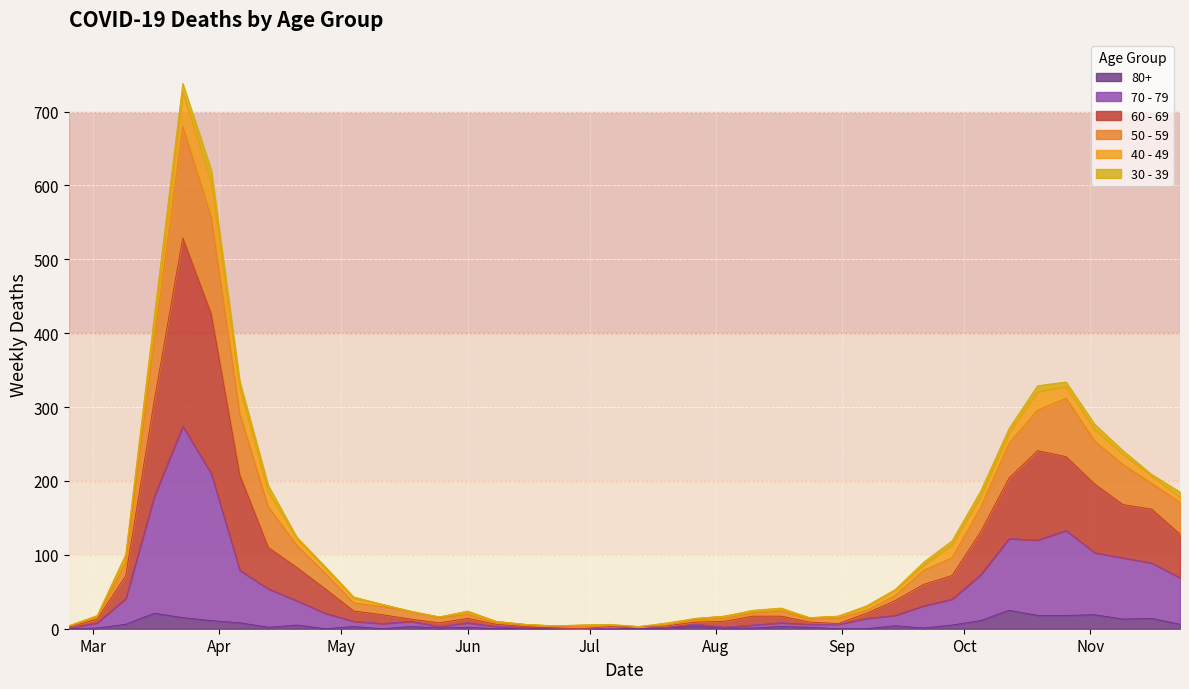

What are all the series names shown in the legend?

80+, 70 - 79, 60 - 69, 50 - 59, 40 - 49, 30 - 39